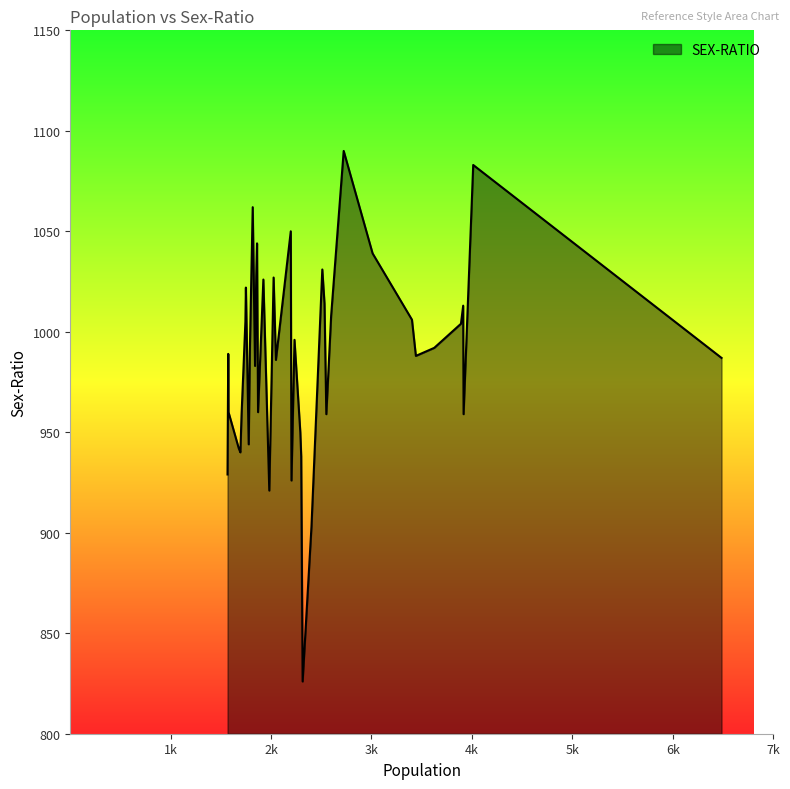

What is the maximum value shown in the chart?

1090